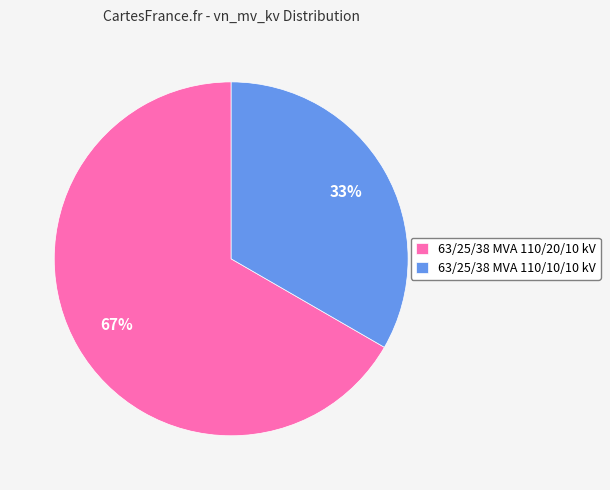

What percentage is the 63/25/38 MVA 110/20/10 kV slice, to the nearest percent?

67%